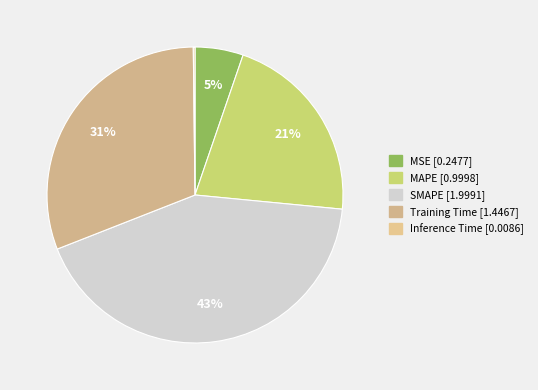

Is MSE the majority of the pie?

No